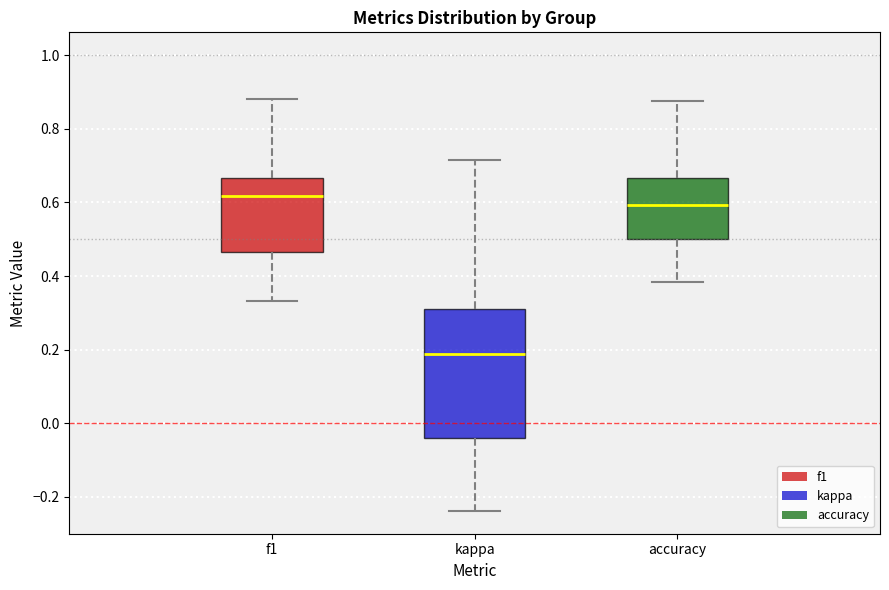

Where does the median line of the box for f1 sit on the y-axis? The values are not printed on the chart, so give them approximately, as read against the axis.

0.62